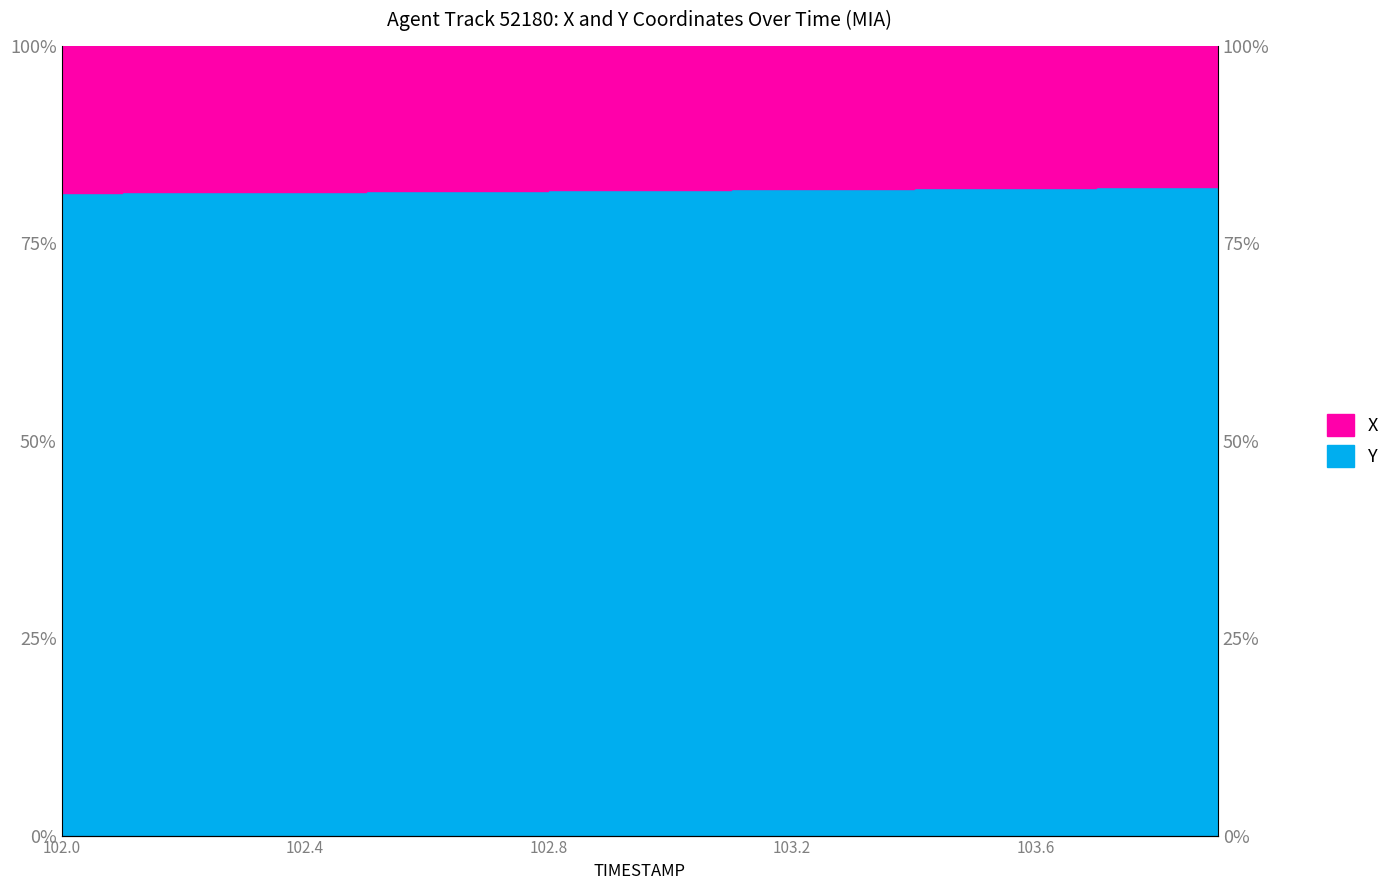

Approximately how many times larger is the value at 102.0 compared to 102.8?

1.0